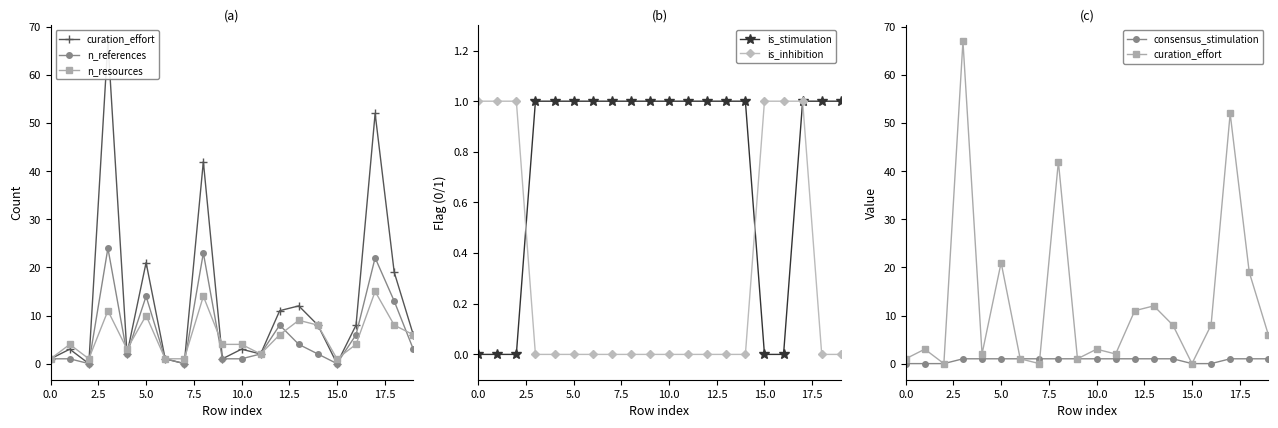

True or false: n_resources has a value of 1 at 15.0.

True